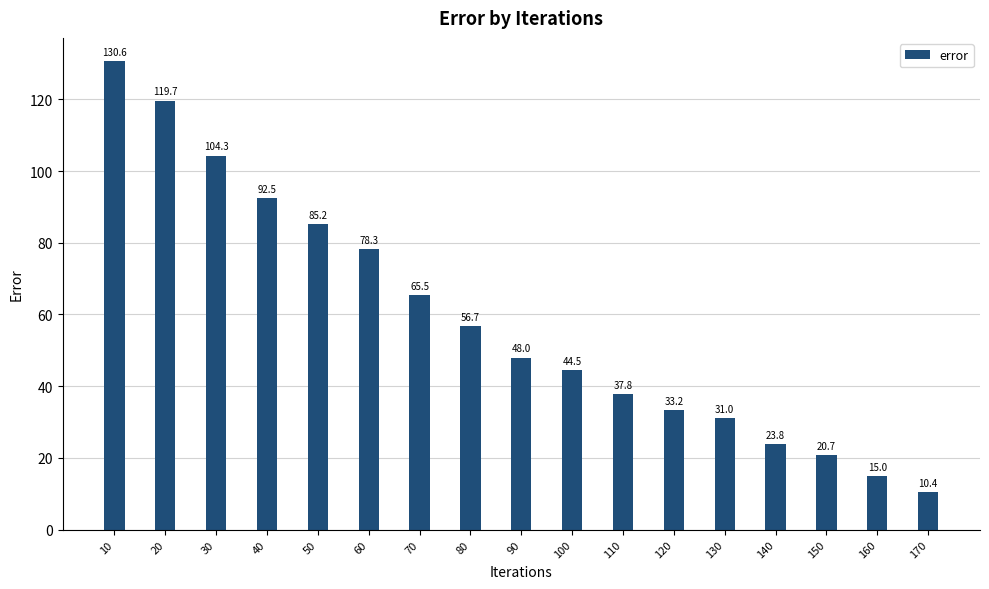

List the labels in order of value, largest first.

10, 20, 30, 40, 50, 60, 70, 80, 90, 100, 110, 120, 130, 140, 150, 160, 170